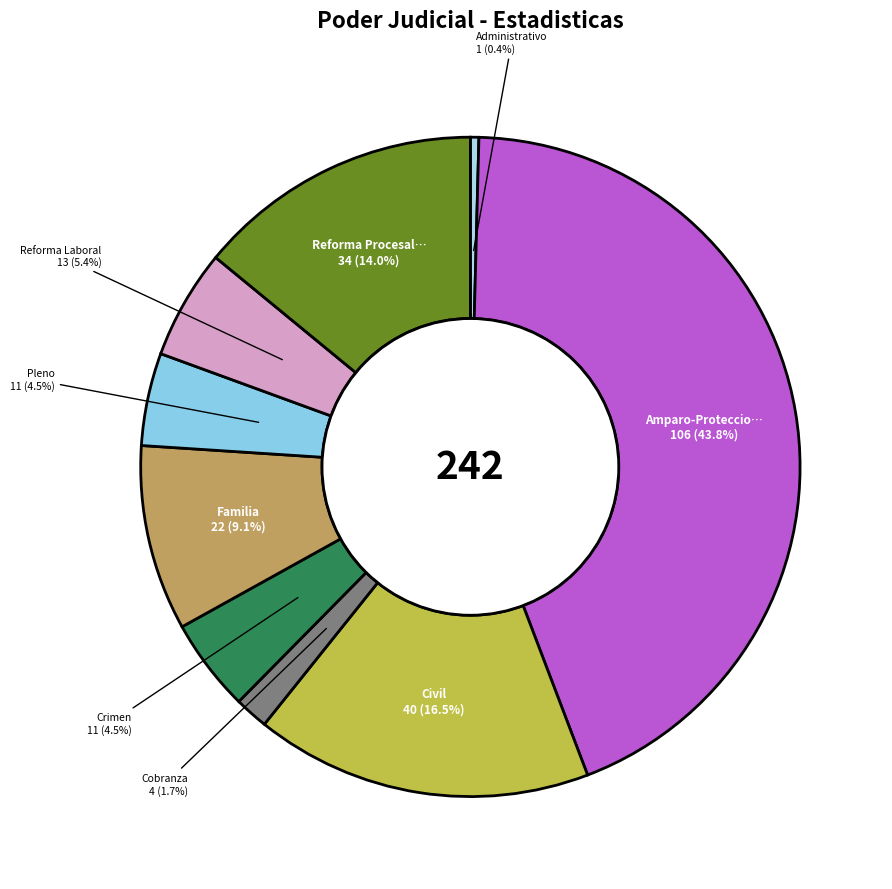

To the nearest percent, what is the average slice percentage?

11%